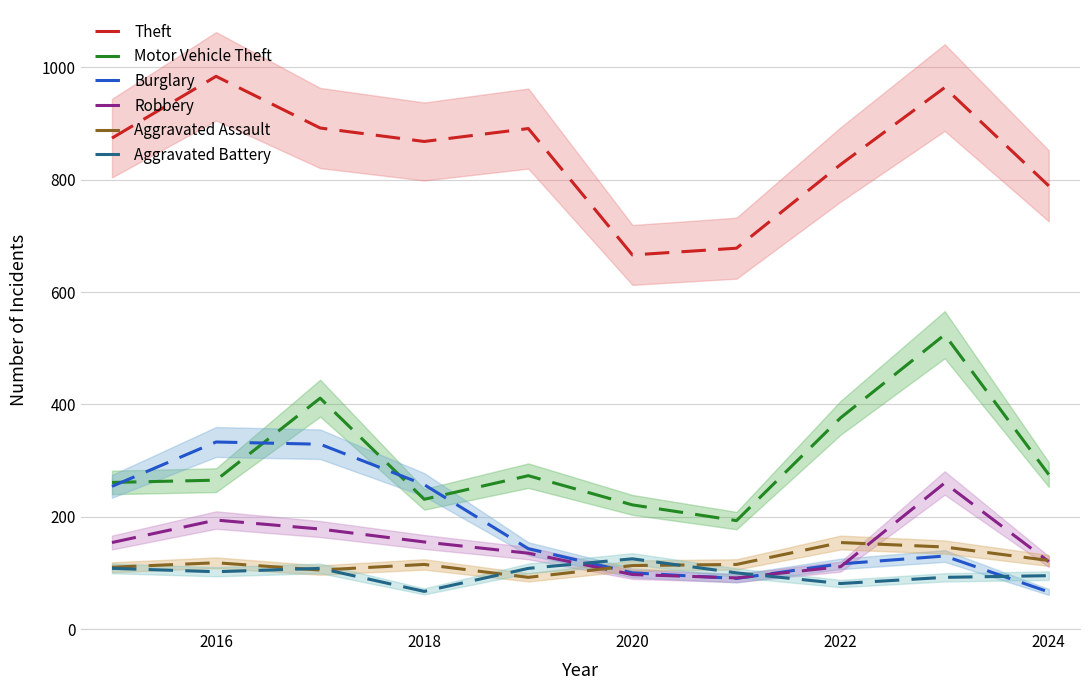

What is the difference between the maximum and second lowest values in the Burglary series?

243